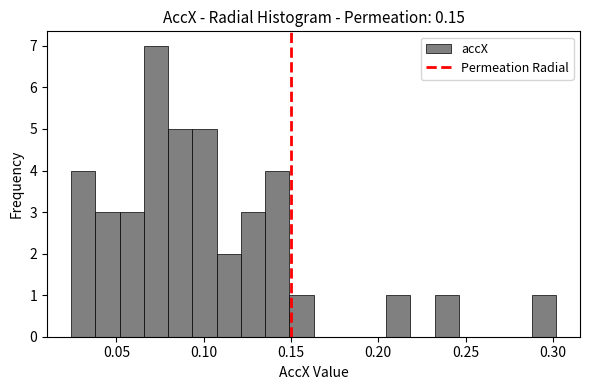

Around what value on the x-axis is the tallest bar? Give the approximate position of its centre, as read against the axis.

0.075